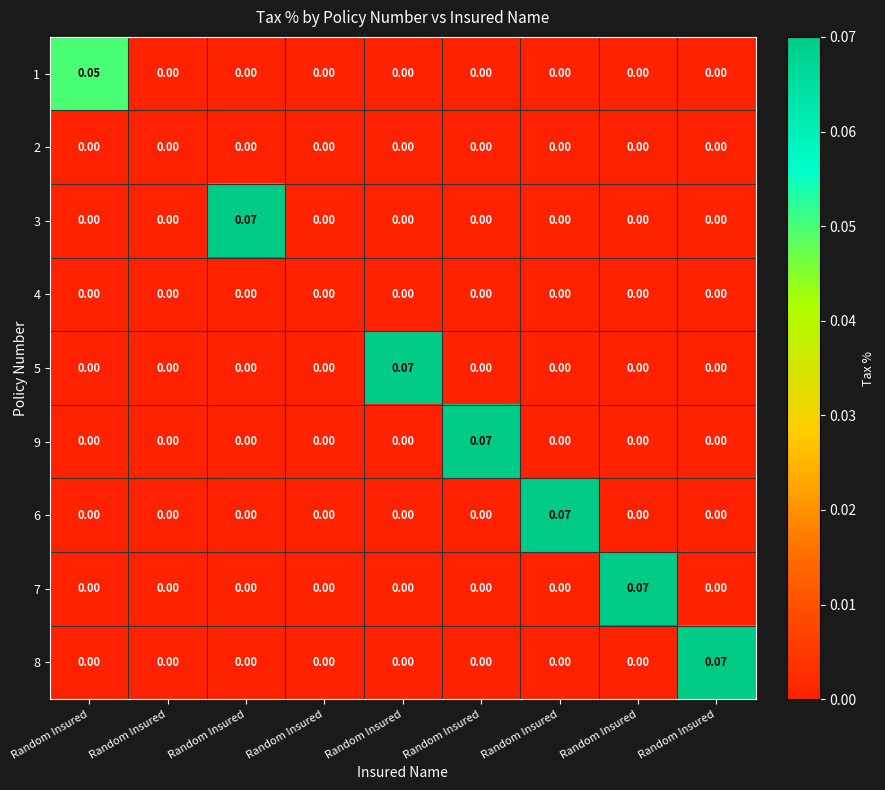

Reading left to right, extract all data points from this chart.

1: Random Insured=0.1	Random Insured=0.0	Random Insured=0.0	Random Insured=0.0	Random Insured=0.0	Random Insured=0.0	Random Insured=0.0	Random Insured=0.0	Random Insured=0.0
2: Random Insured=0.0	Random Insured=0.0	Random Insured=0.0	Random Insured=0.0	Random Insured=0.0	Random Insured=0.0	Random Insured=0.0	Random Insured=0.0	Random Insured=0.0
3: Random Insured=0.0	Random Insured=0.0	Random Insured=0.1	Random Insured=0.0	Random Insured=0.0	Random Insured=0.0	Random Insured=0.0	Random Insured=0.0	Random Insured=0.0
4: Random Insured=0.0	Random Insured=0.0	Random Insured=0.0	Random Insured=0.0	Random Insured=0.0	Random Insured=0.0	Random Insured=0.0	Random Insured=0.0	Random Insured=0.0
5: Random Insured=0.0	Random Insured=0.0	Random Insured=0.0	Random Insured=0.0	Random Insured=0.1	Random Insured=0.0	Random Insured=0.0	Random Insured=0.0	Random Insured=0.0
9: Random Insured=0.0	Random Insured=0.0	Random Insured=0.0	Random Insured=0.0	Random Insured=0.0	Random Insured=0.1	Random Insured=0.0	Random Insured=0.0	Random Insured=0.0
6: Random Insured=0.0	Random Insured=0.0	Random Insured=0.0	Random Insured=0.0	Random Insured=0.0	Random Insured=0.0	Random Insured=0.1	Random Insured=0.0	Random Insured=0.0
7: Random Insured=0.0	Random Insured=0.0	Random Insured=0.0	Random Insured=0.0	Random Insured=0.0	Random Insured=0.0	Random Insured=0.0	Random Insured=0.1	Random Insured=0.0
8: Random Insured=0.0	Random Insured=0.0	Random Insured=0.0	Random Insured=0.0	Random Insured=0.0	Random Insured=0.0	Random Insured=0.0	Random Insured=0.0	Random Insured=0.1